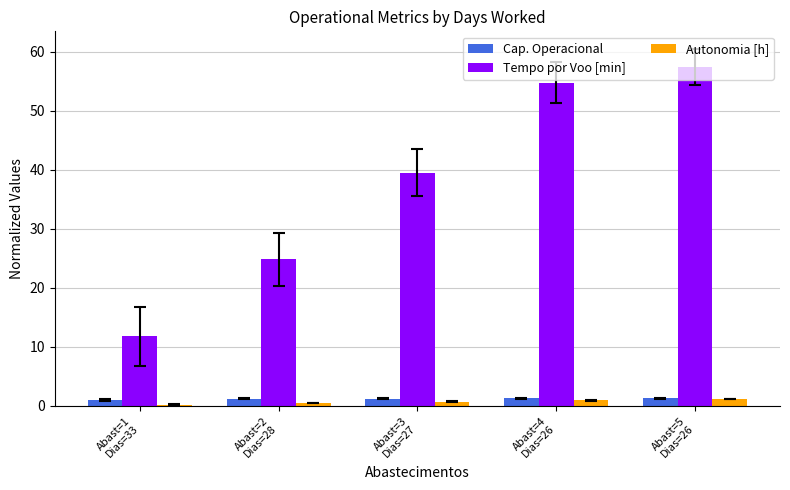

True or false: Tempo por Voo [min] has a value of 11.0 at Abast=4
Dias=26.

False